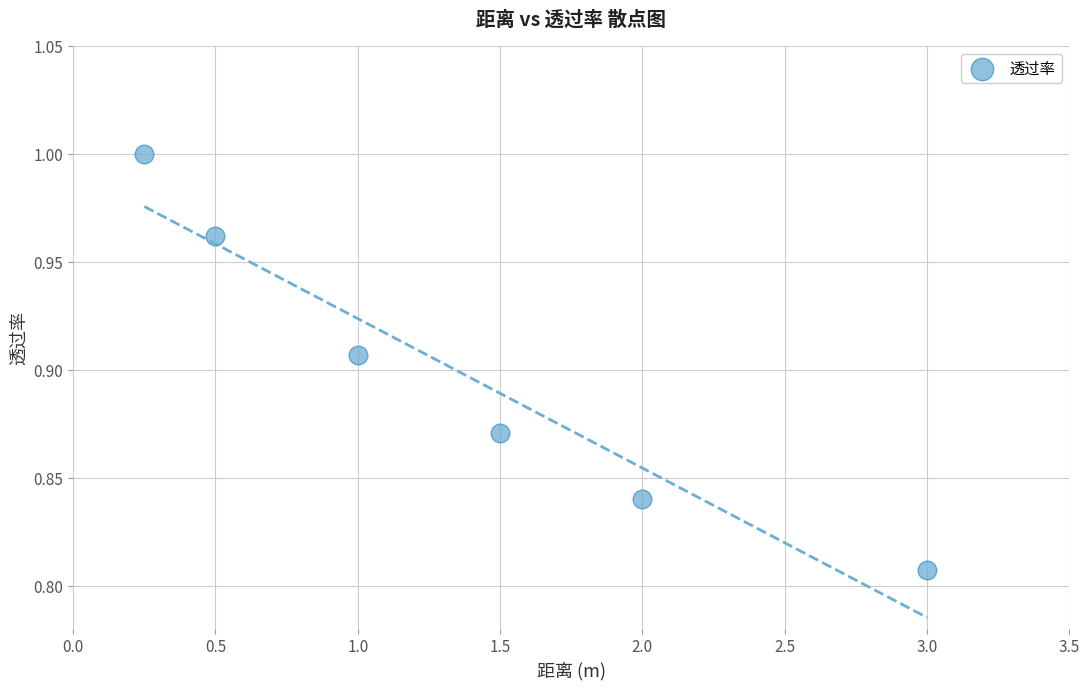

What is the range of X values (max minus min)?

2.8